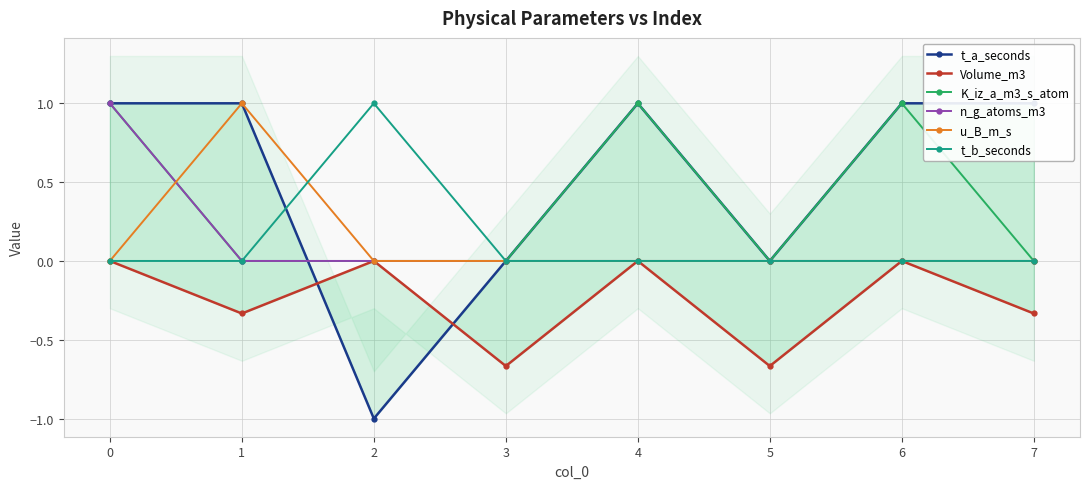

After their last crossing, which series has the higher values: u_B_m_s or t_b_seconds?

t_b_seconds